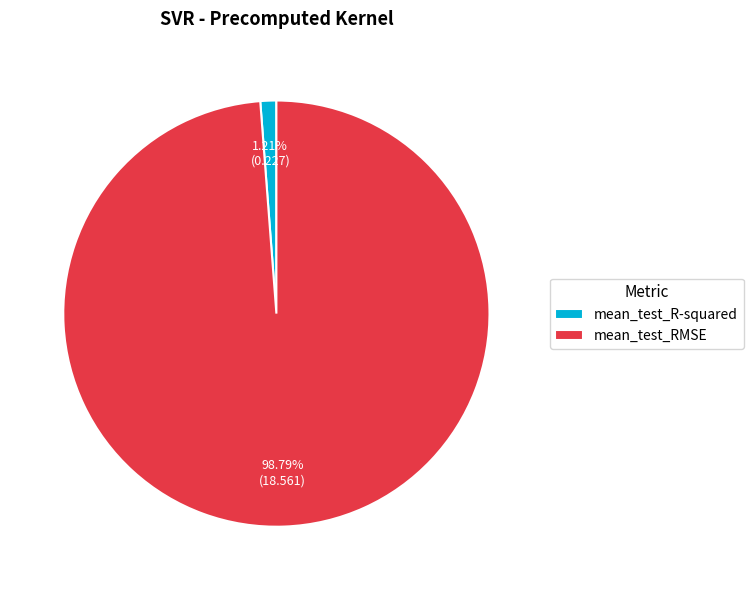

Rank the categories by value from highest to lowest.

mean_test_RMSE, mean_test_R-squared